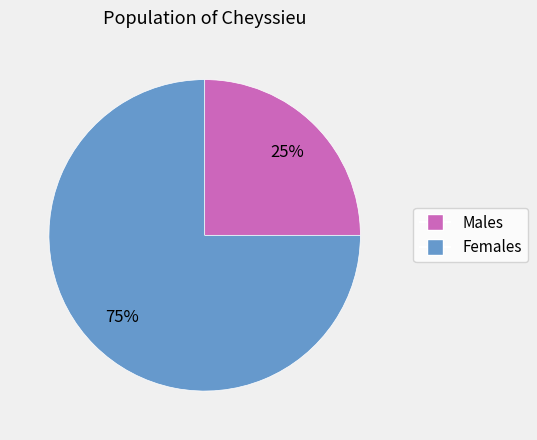

To the nearest percent, what is the average slice percentage?

50%